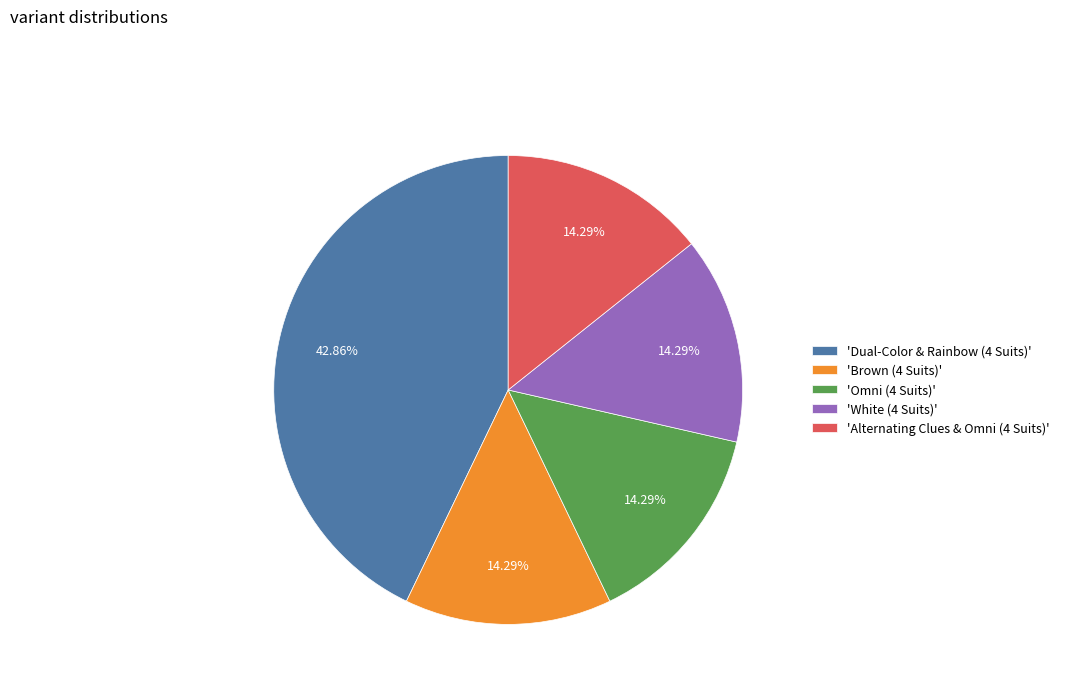

Is there a majority slice in this chart?

No